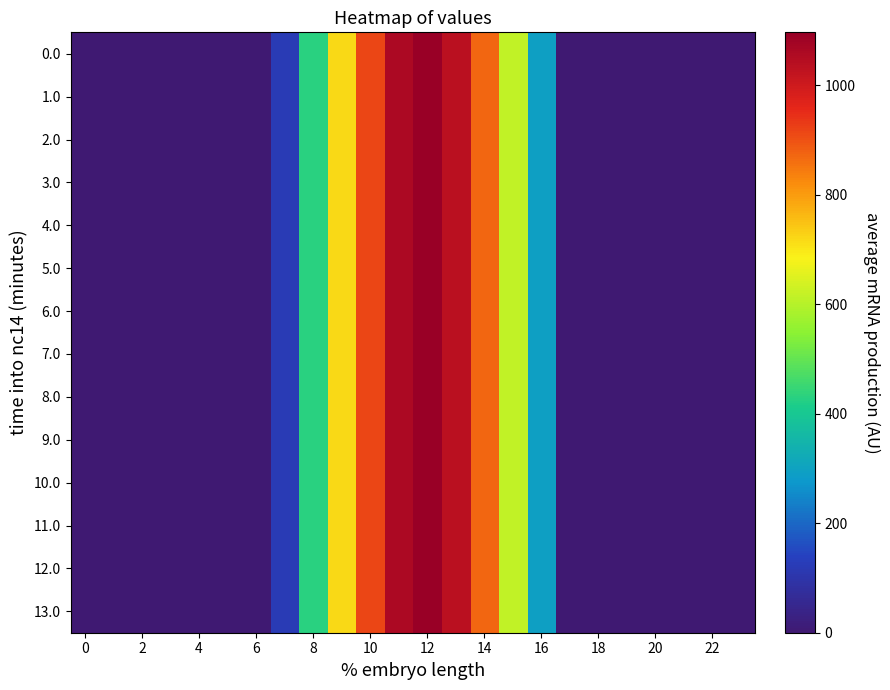

At how many categories does at least one series exceed 818?

5